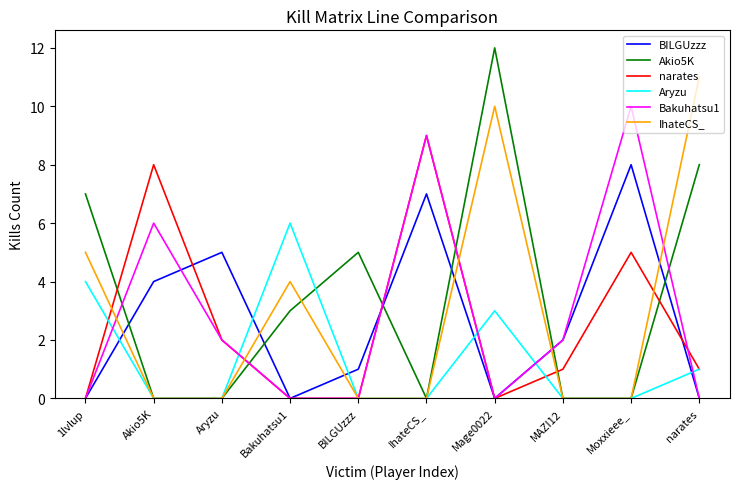

Is the value of Bakuhatsu1 at Akio5K greater than the value of Aryzu at Aryzu?

Yes